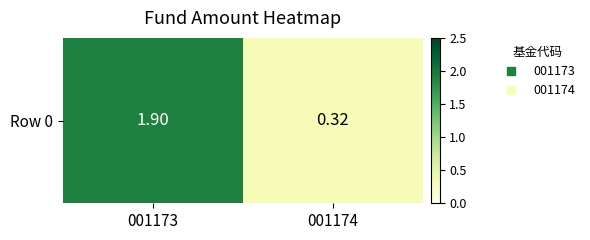

The value at 001174 is 0.4. True or false?

False